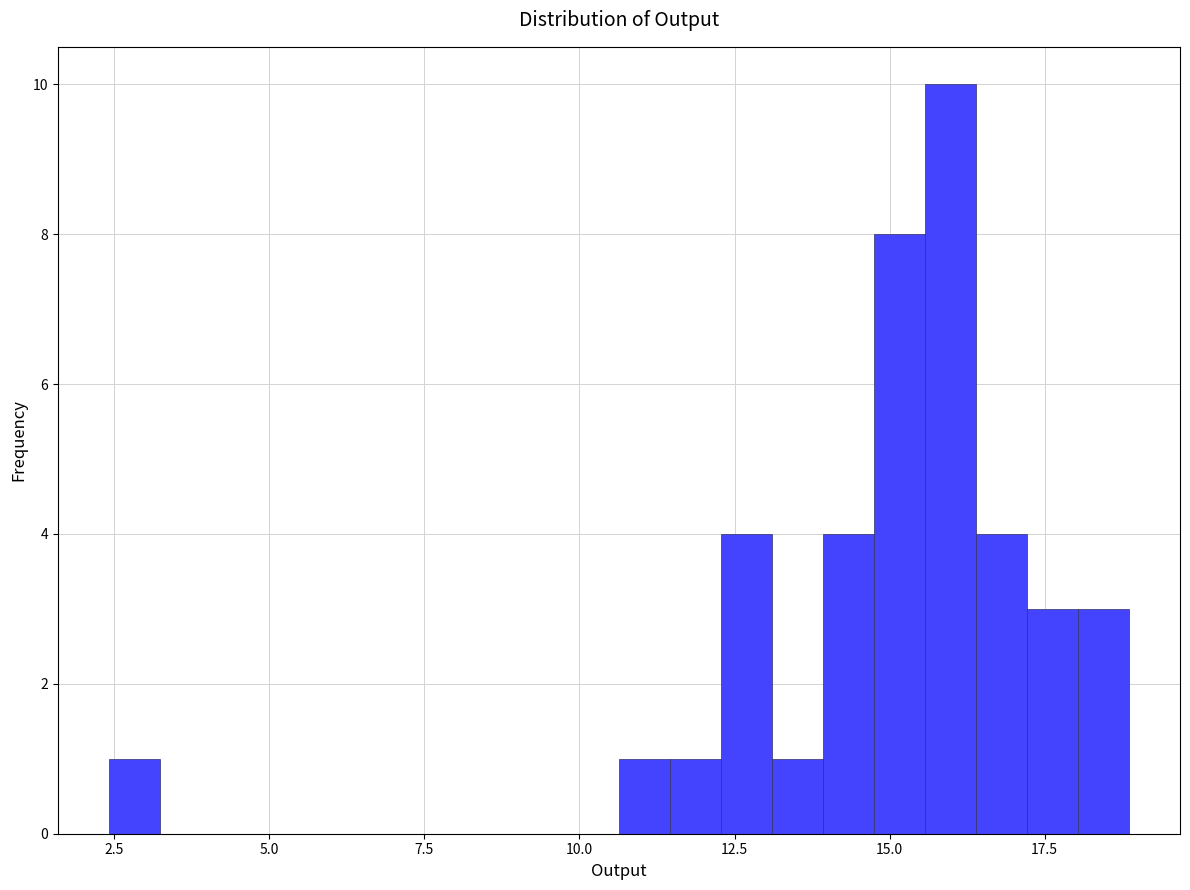

Read against the x-axis, roughly where is the centre of the tallest bar?

16.0